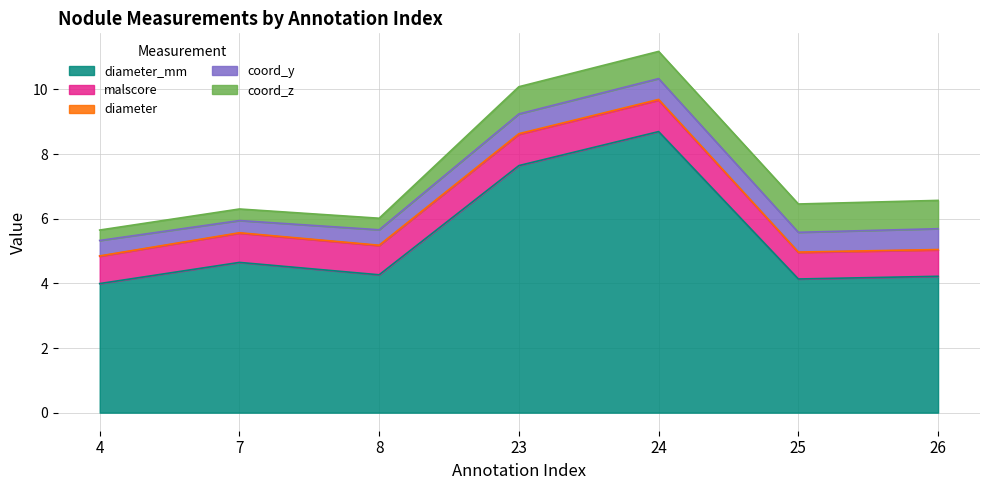

Which series has the largest total across all categories?

diameter_mm